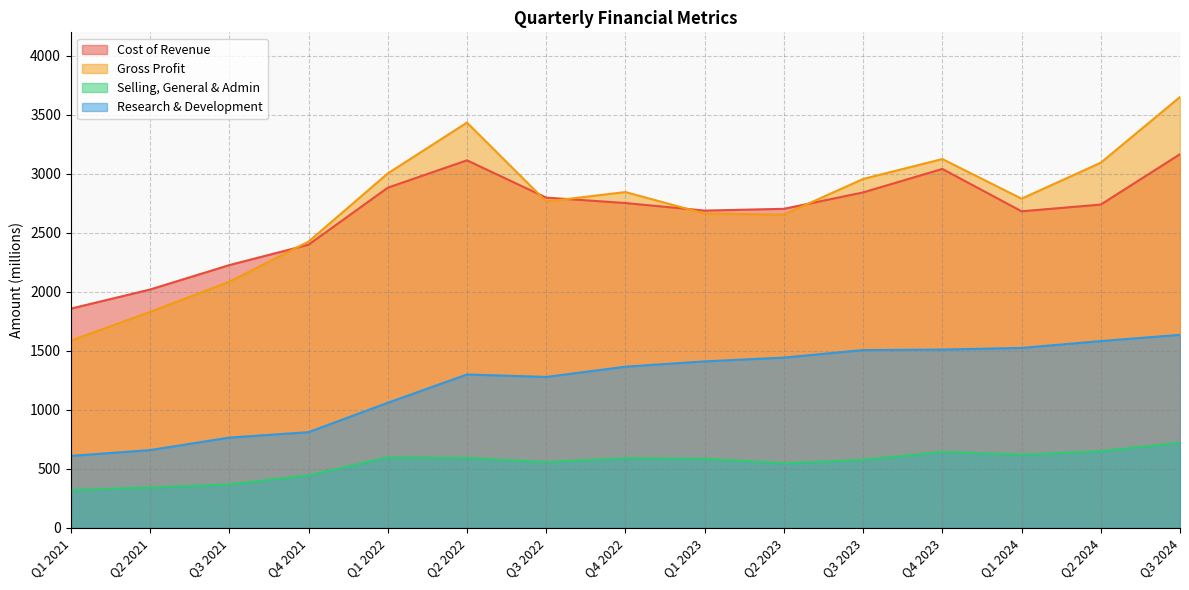

True or false: Selling, General & Admin and Research & Development cross at least once.

False